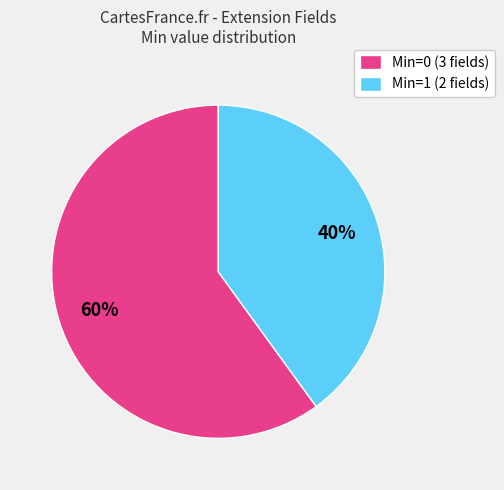

Approximately how many times larger is the value at Min=1 (2 fields) compared to Min=0 (3 fields)?

0.7